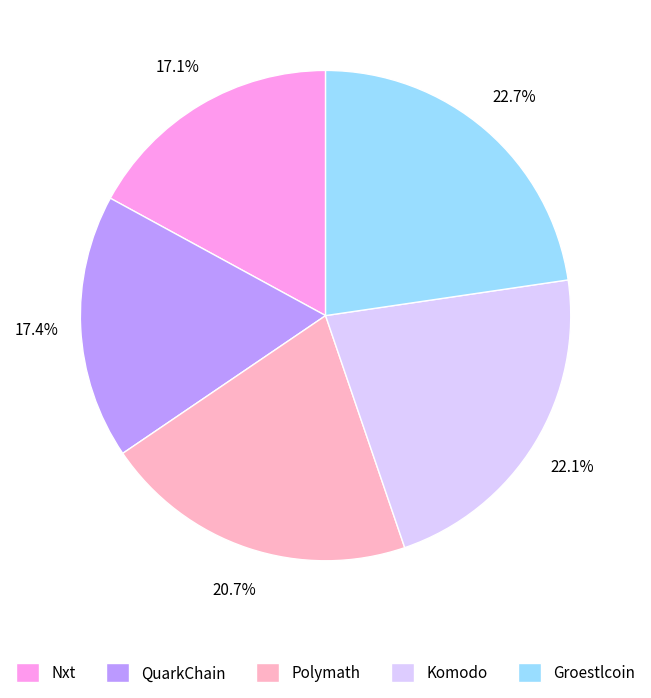

What percentage is NOT represented by Nxt?

82.9%